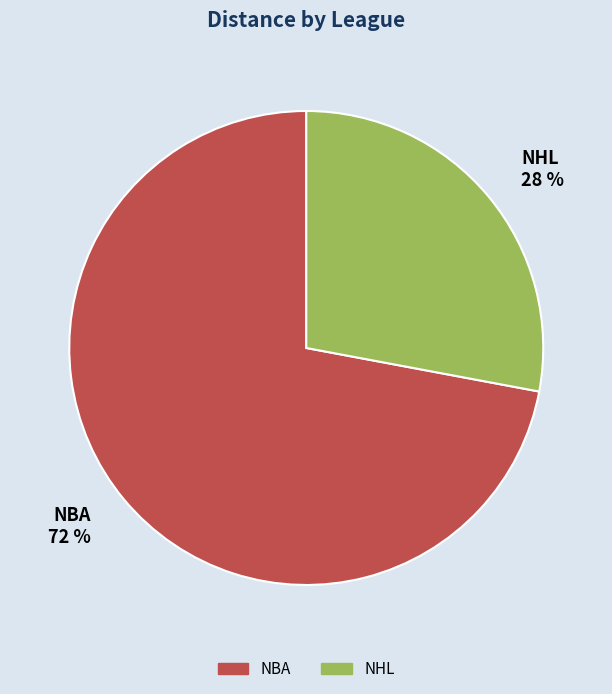

Approximately how many times larger is the value at NHL compared to NBA?

0.4